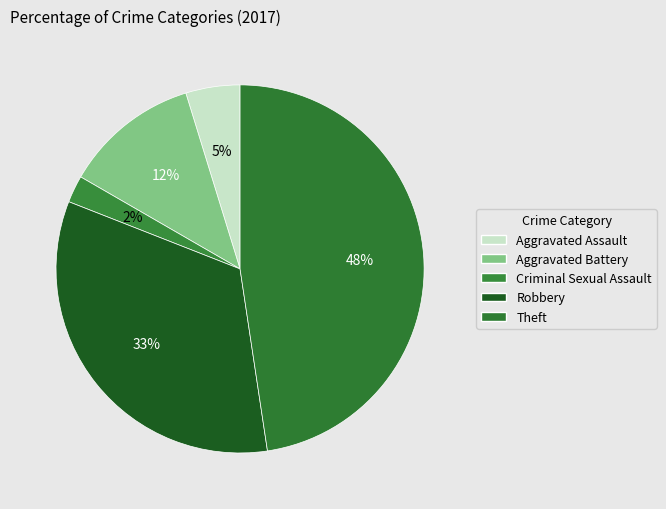

How many slices are in this pie chart?

5